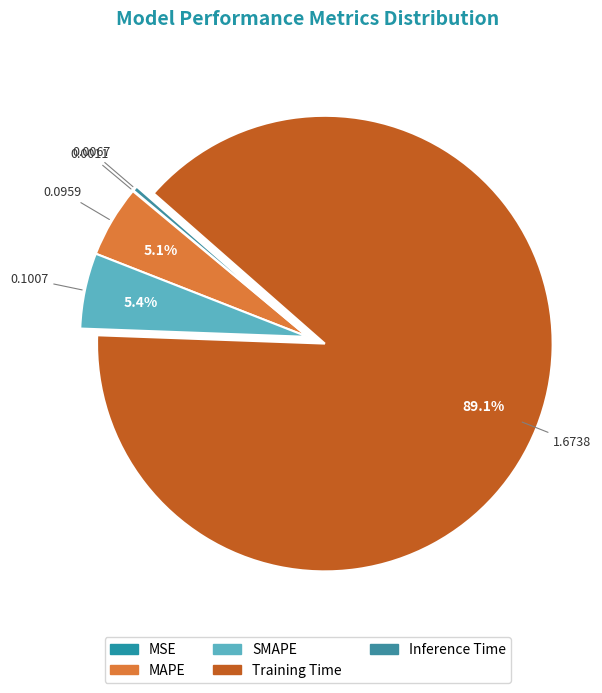

Which category has the biggest portion of the pie?

Training Time